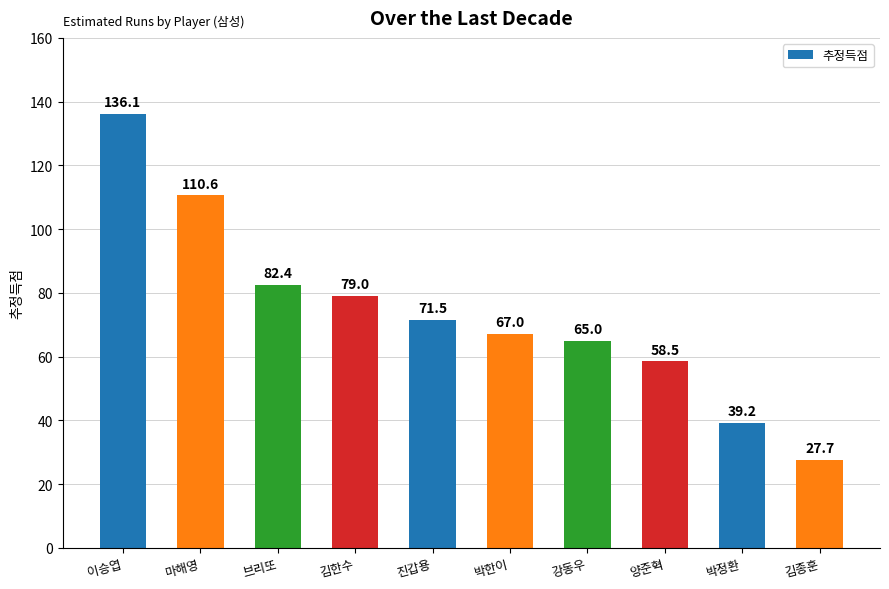

How many bars are there in total?

10